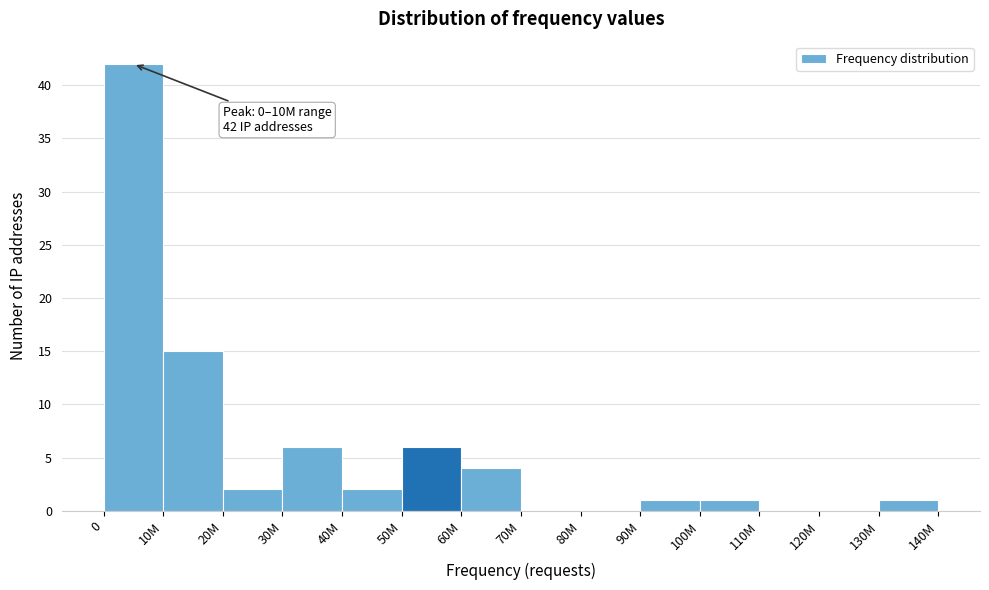

Reading left to right, list all the values displayed in this chart.

0=42	10M=15	20M=2	30M=6	40M=2	50M=6	60M=4	70M=0	80M=0	90M=1	100M=1	110M=0	120M=0	130M=1